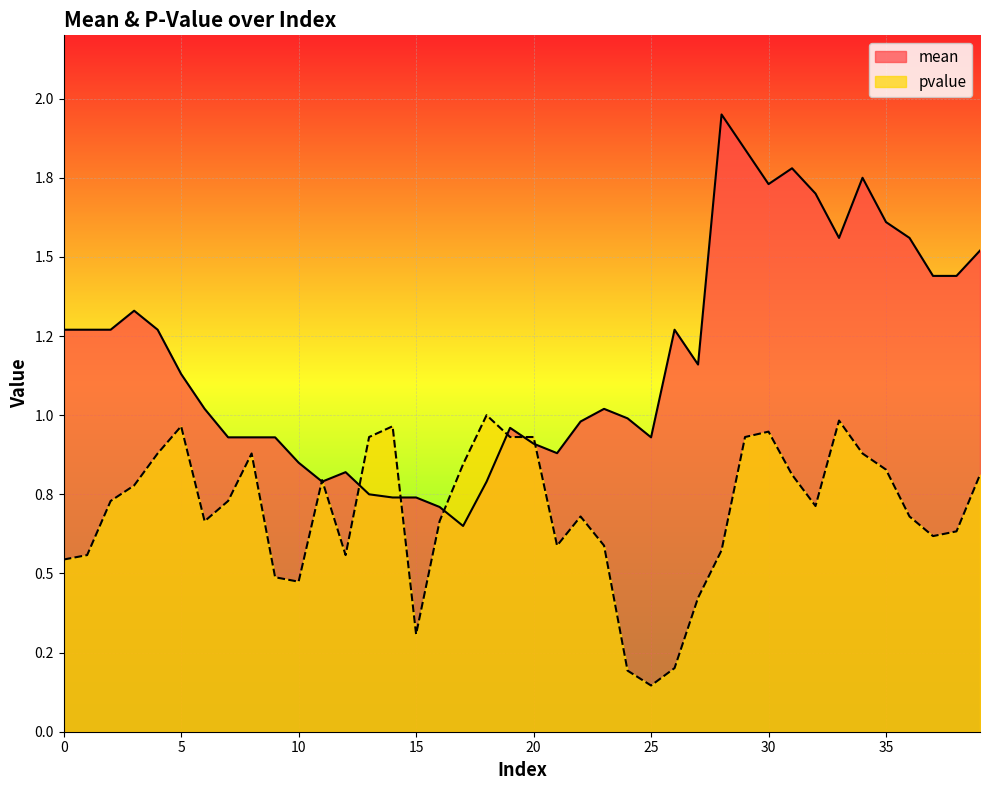

What are all the series names shown in the legend?

mean, pvalue